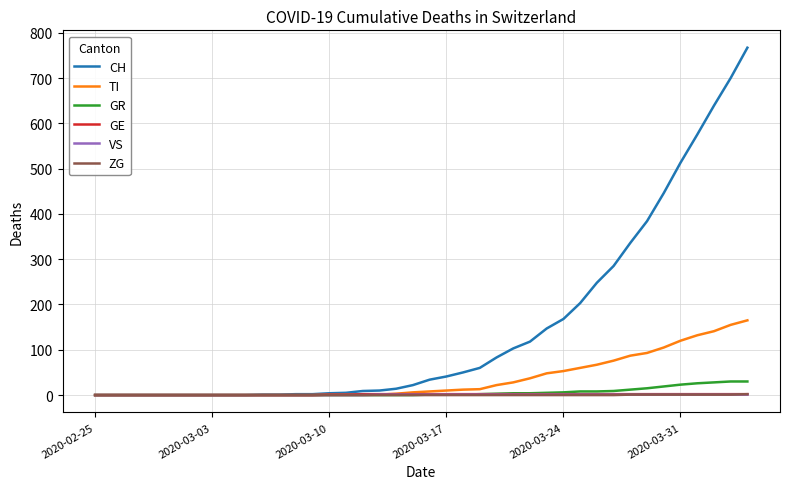

Which series has the largest range (max minus min)?

CH